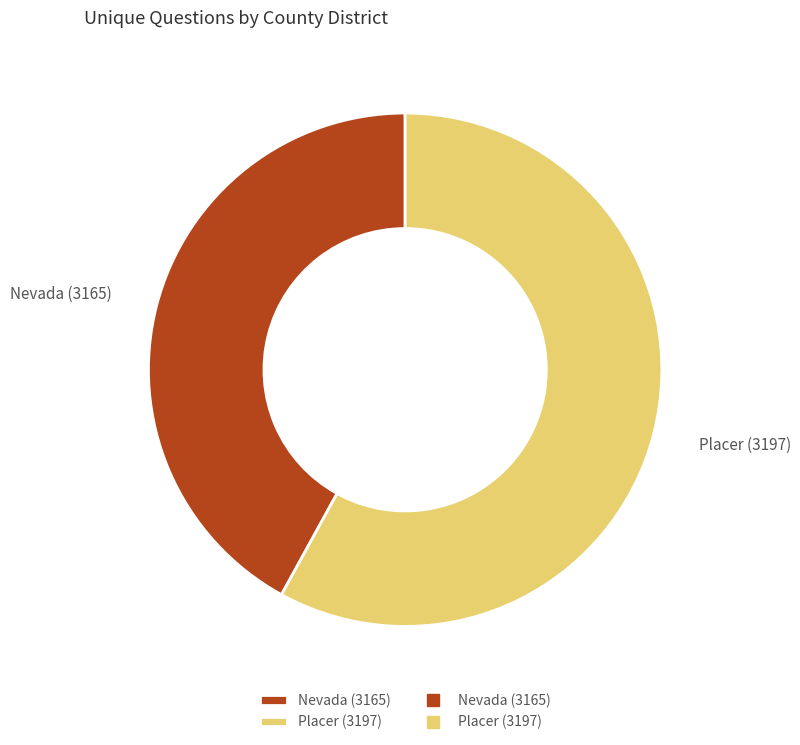

How many slices are in this pie chart?

2